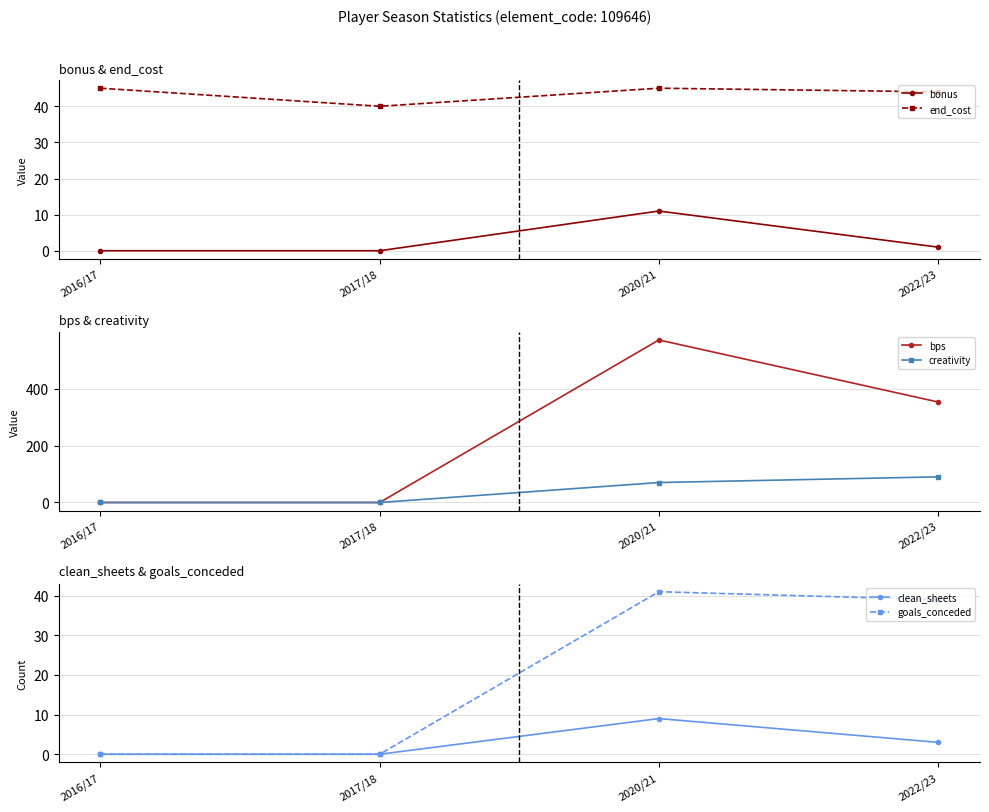

What is the greatest value displayed?

571.0